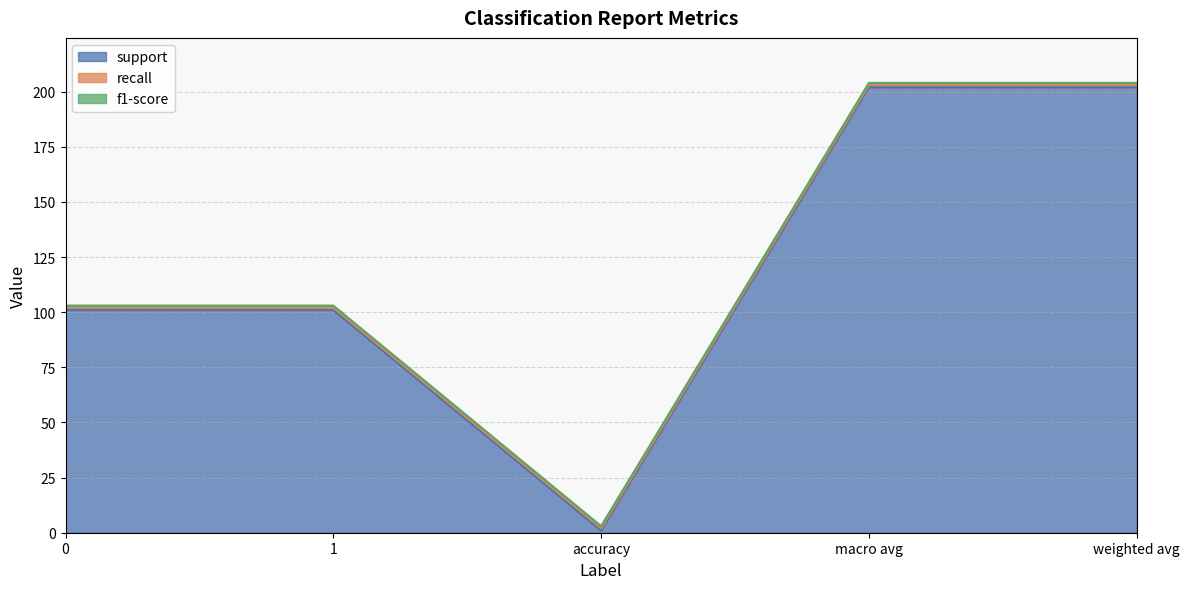

Count the number of categories in the chart.

5